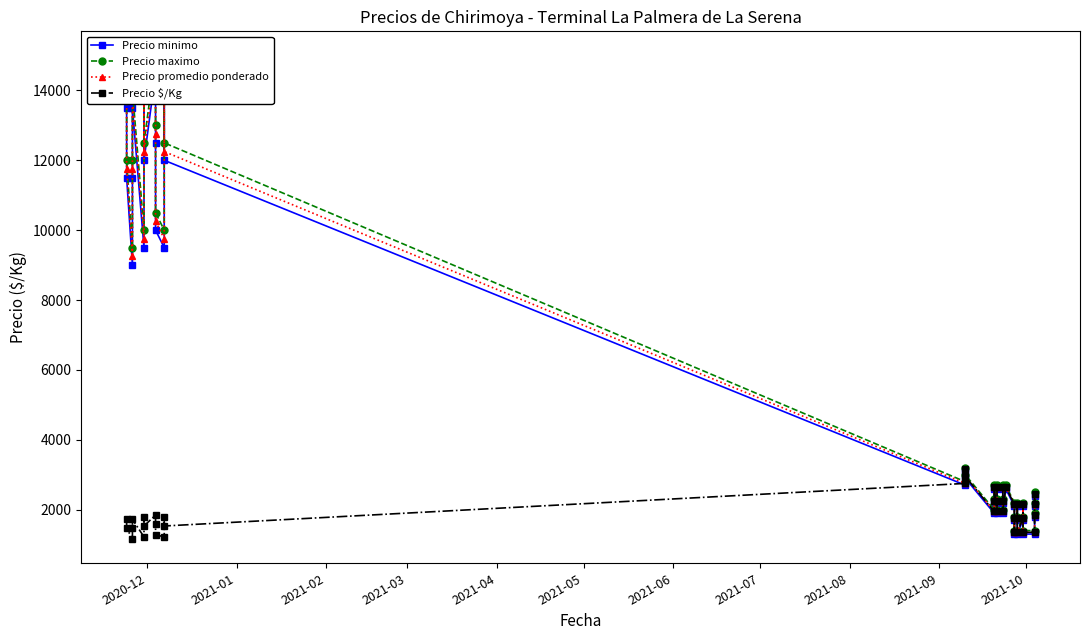

What is the total value across all series at 2021-02?

28906